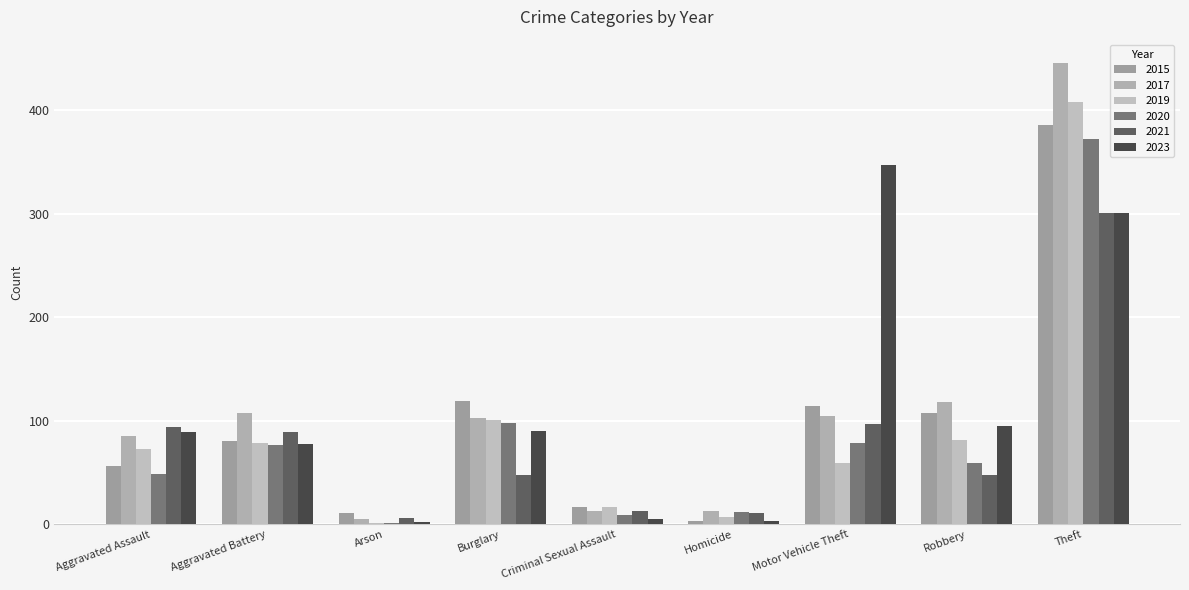

How many groups of bars are there?

9